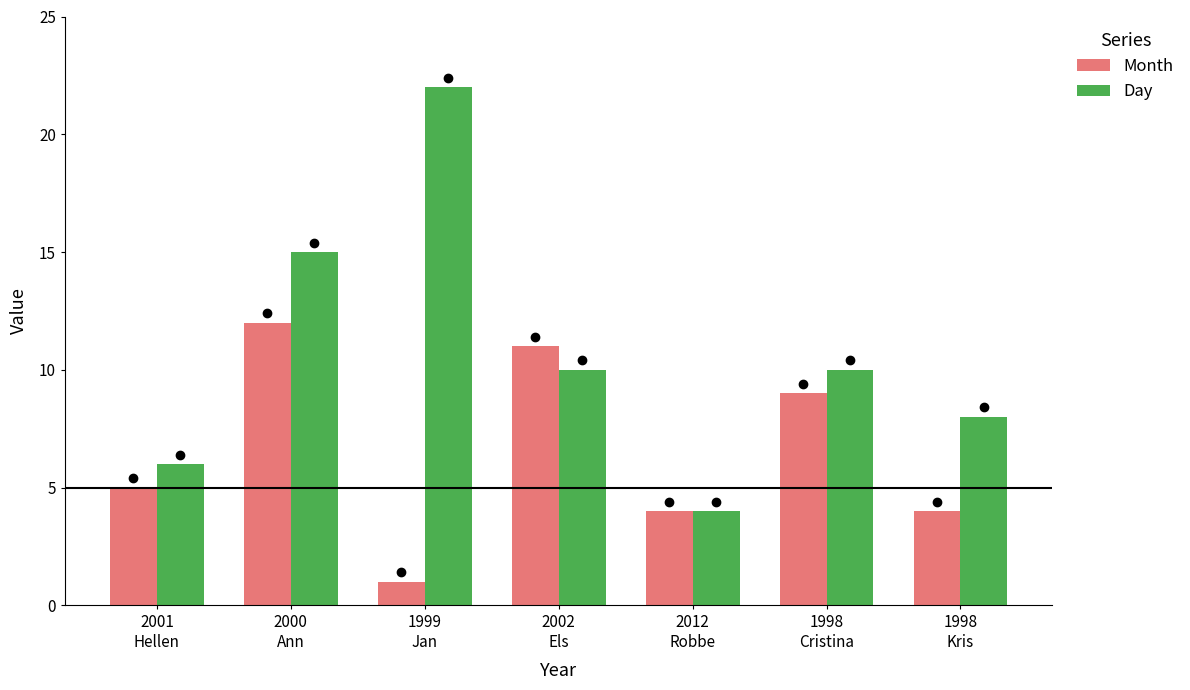

How many categories are shown in the chart?

7